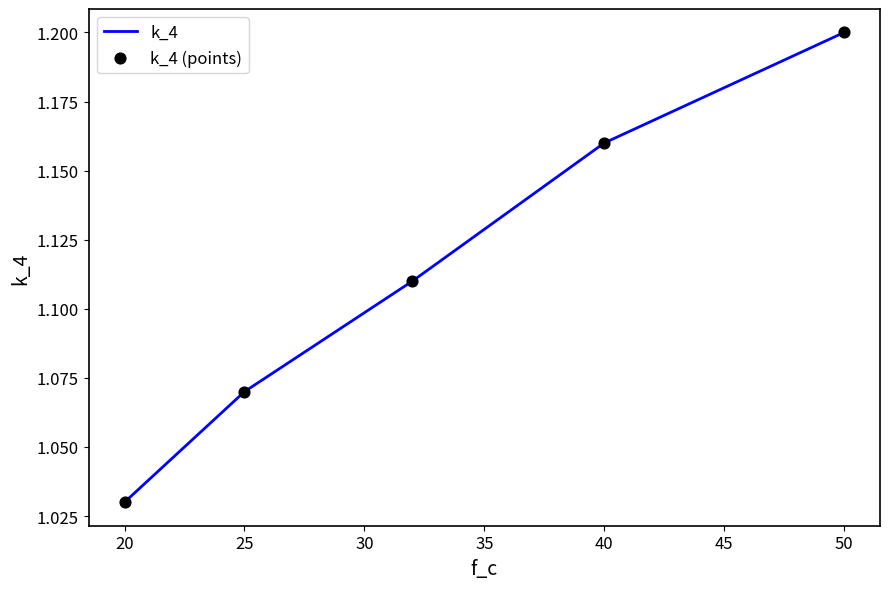

True or false: there are more than 1 points higher than both neighbors.

False